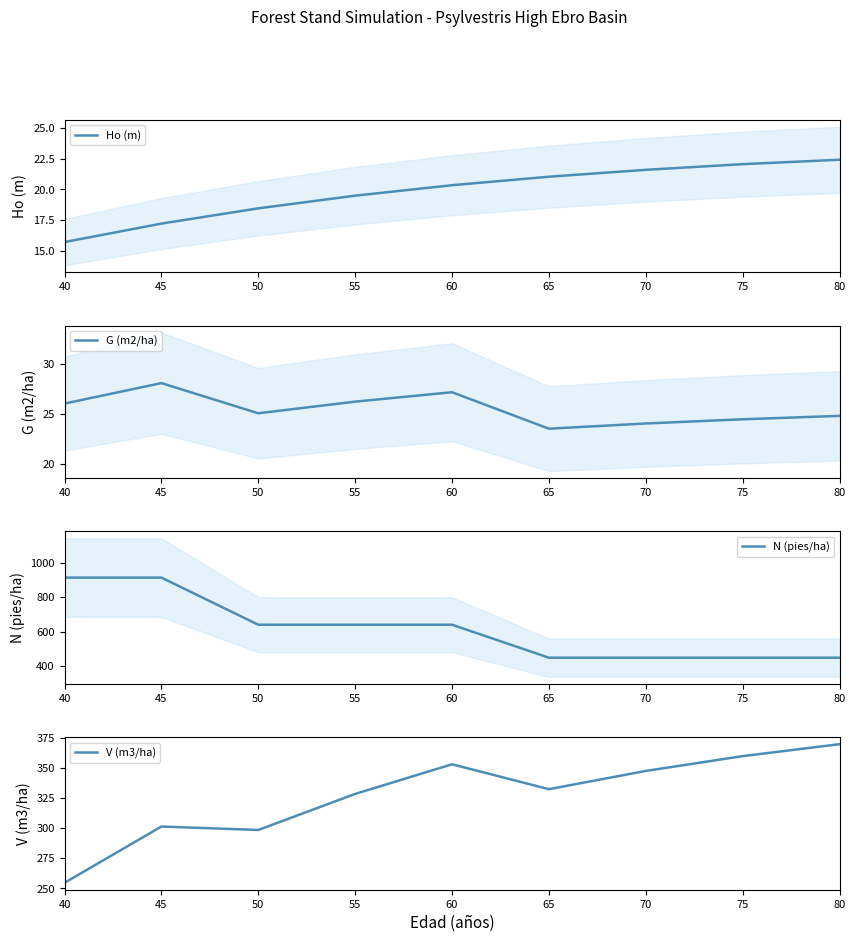

True or false: V (m3/ha) and G (m2/ha) cross at least once.

False